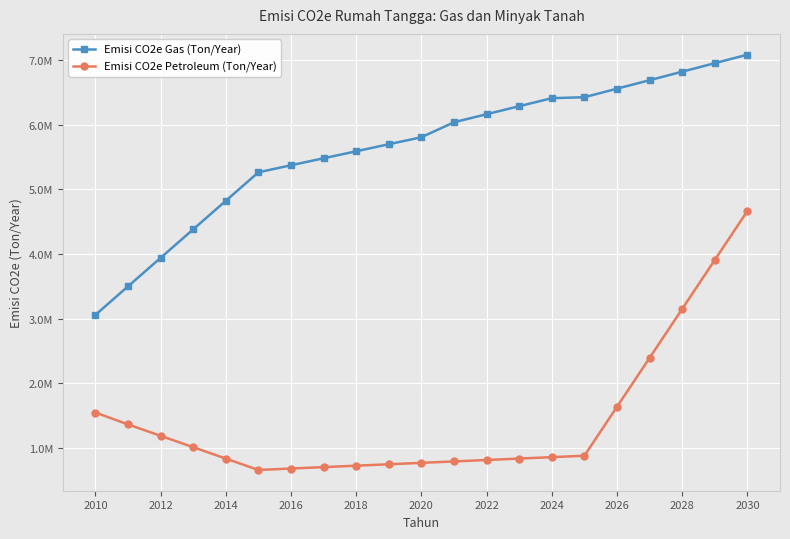

Reading right to left, what are all the values shown in this chart?

Emisi CO2e Gas (Ton/Year): 7081000	6949000	6818000	6686000	6555000	6423000	6408000	6284000	6160000	6036000	5804000	5696000	5587000	5479000	5371000	5262000	4821000	4380000	3939000	3498000	3057000
Emisi CO2e Petroleum (Ton/Year): 4664000	3907000	3150000	2393000	1637000	880000	858000	836000	814000	792000	770000	748000	726000	704000	682000	660000	836000	1012000	1188000	1364000	1548000